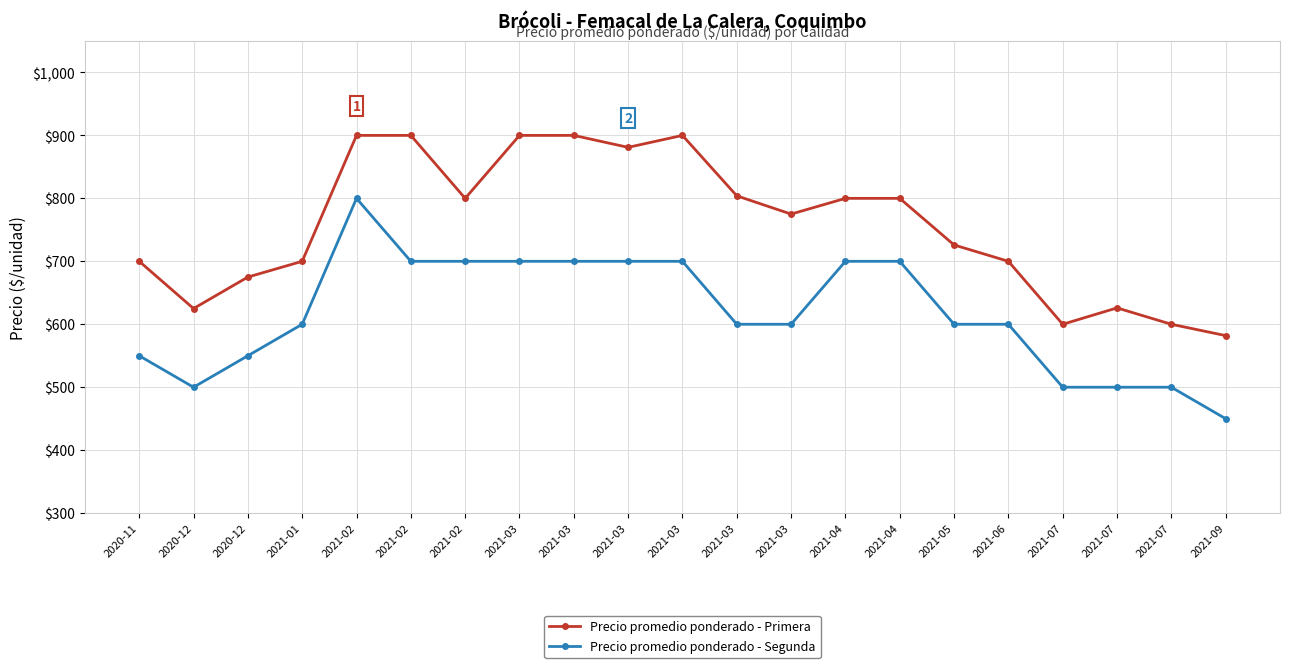

Which category has the highest value in the Precio promedio ponderado - Segunda series?

2021-02